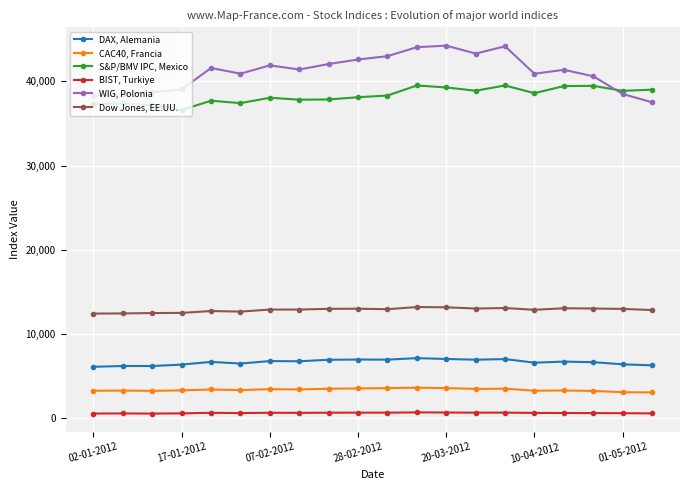

True or false: S&P/BMV IPC, Mexico has more than 0 interior local peaks.

True